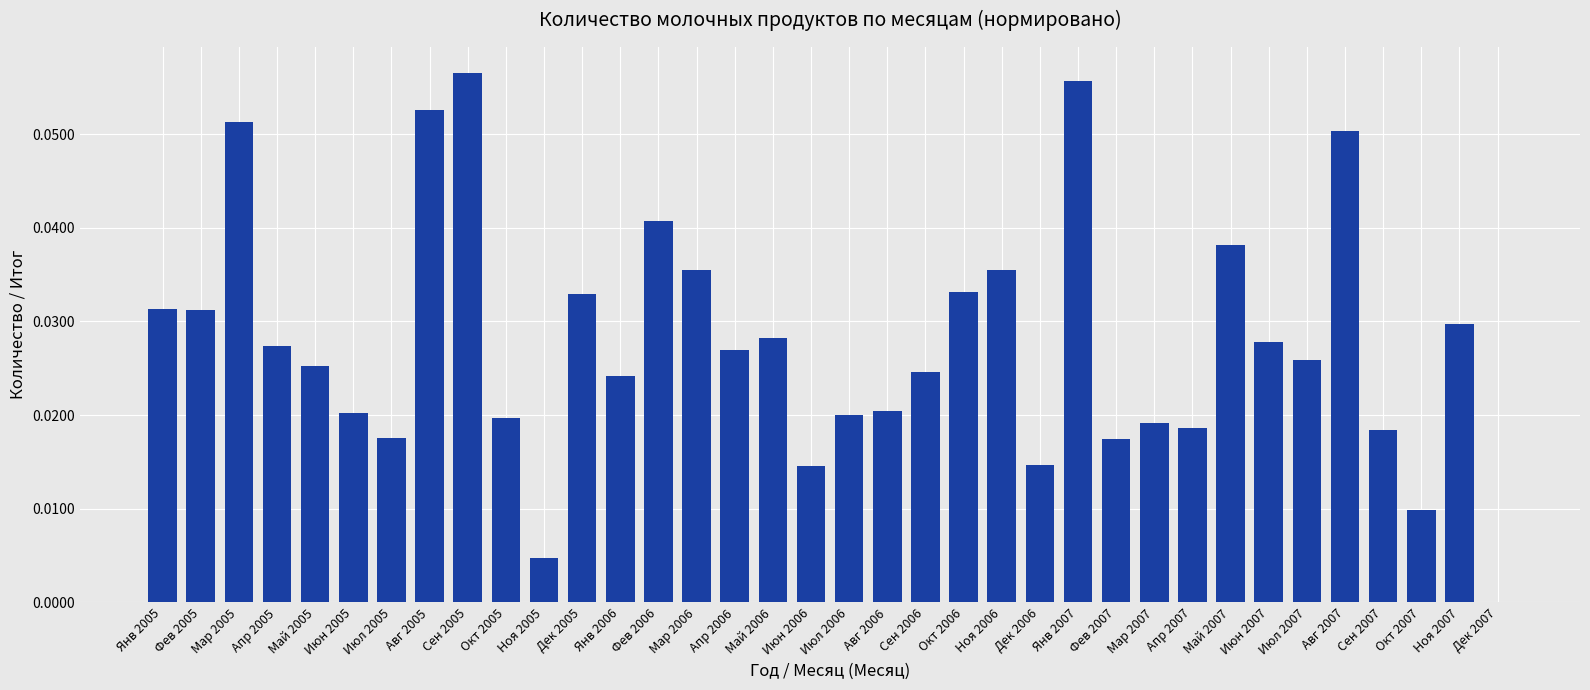

Between Сен 2006 and Авг 2005, which is larger?

Авг 2005